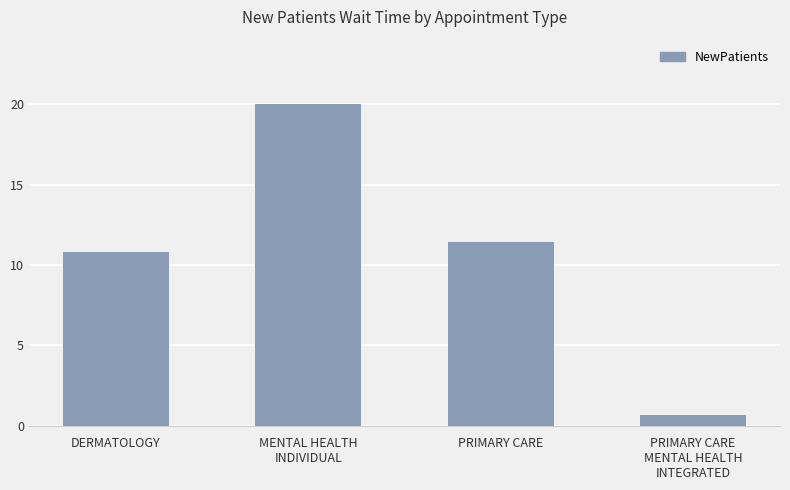

Count the number of values greater than 11.

2